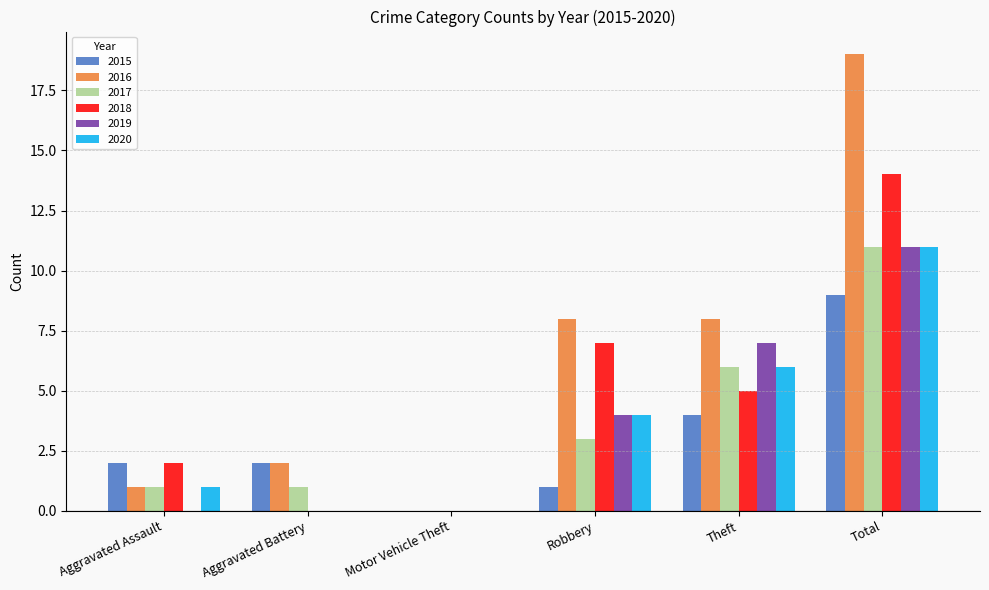

At which label does 2018 reach its peak?

Total